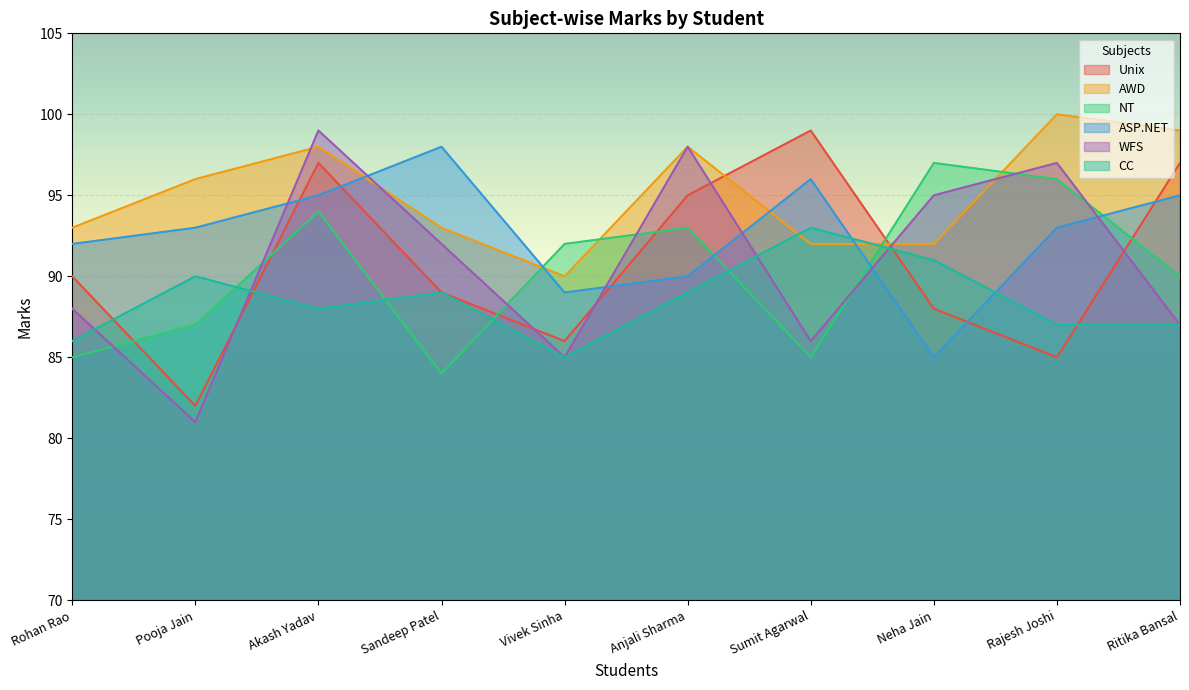

How many categories are shown in the chart?

10